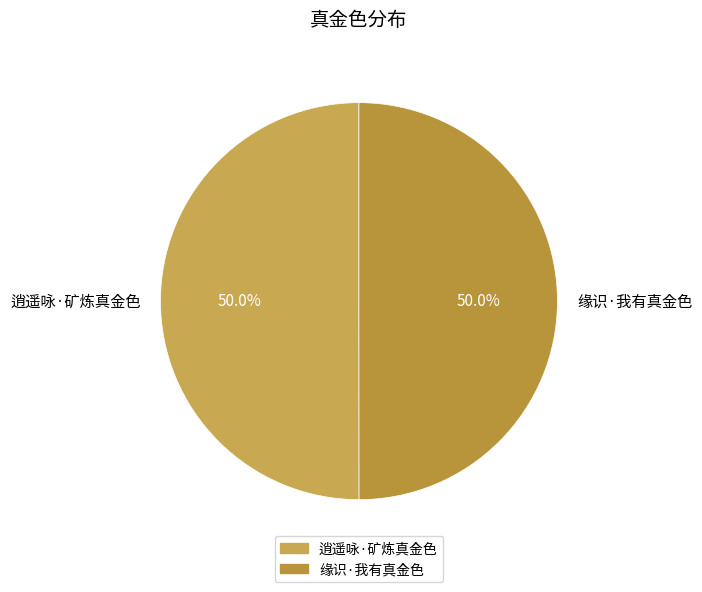

True or false: 逍遥咏·矿炼真金色 accounts for 38% of the total.

False